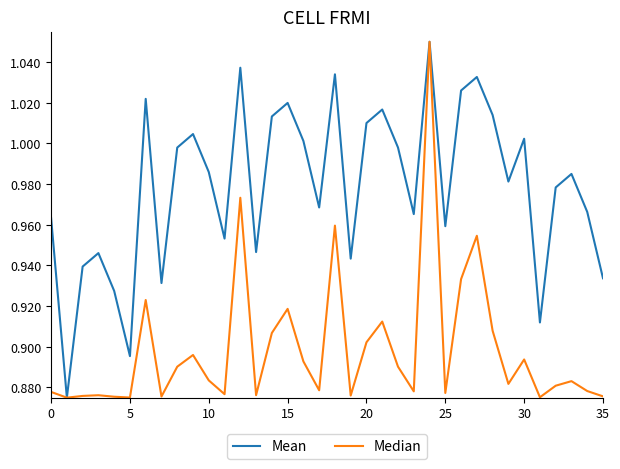

How many Median values are between 0 and 1?

35